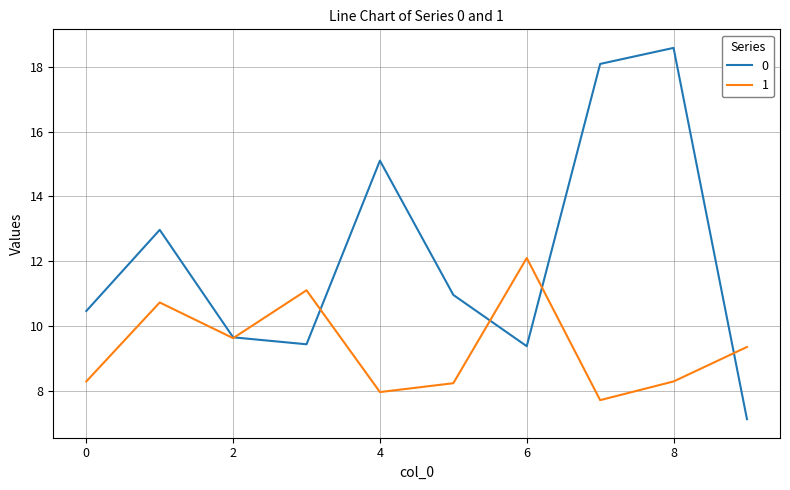

What is the maximum value for 0?

18.6